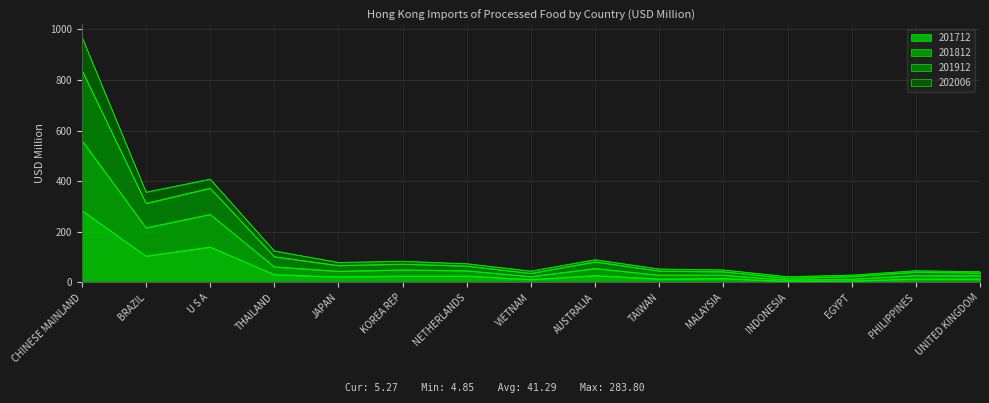

Reading left to right, extract all data points from this chart.

201712: 283.8	103.9	140.1	30.9	22.1	25.6	25.6	11.5	27.3	13.9	15.5	4.8	6.4	13.6	13.8
201812: 561.5	215.8	268.9	61.7	44.5	49.9	46.5	23.2	55.3	29.1	29.1	10.2	13.3	27.6	26.6
201912: 970.6	357.0	408.2	124.6	79.2	83.9	74.2	45.1	90.0	53.3	49.6	23.0	29.3	46.5	42.6
202006: 839.1	312.6	372.6	102.0	67.1	73.0	65.1	36.2	81.7	45.6	42.6	17.0	23.8	41.1	37.4